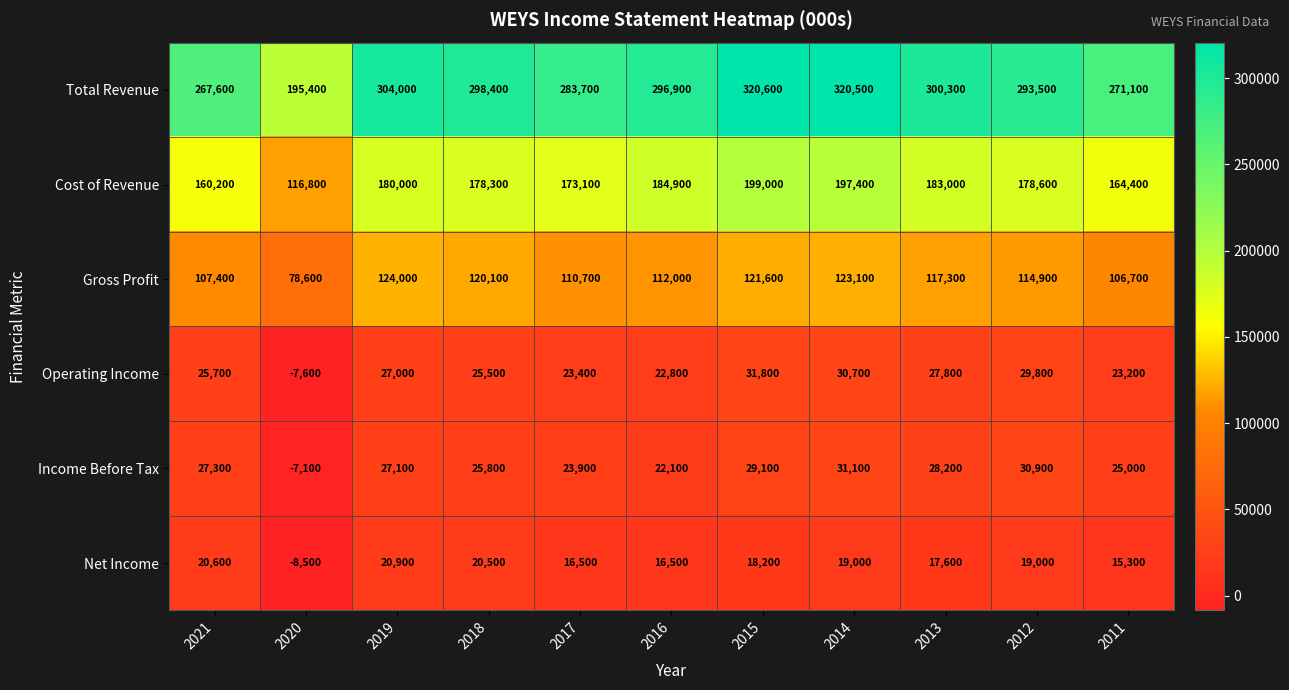

At which label is Operating Income closest to 12100?

2016